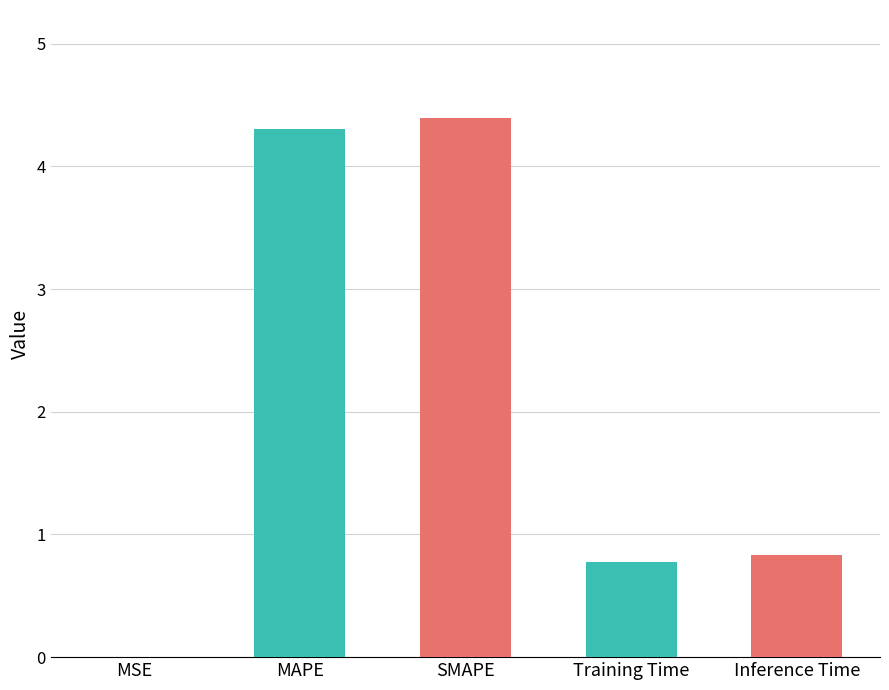

What is the sum of the values at Inference Time and MSE?

0.8